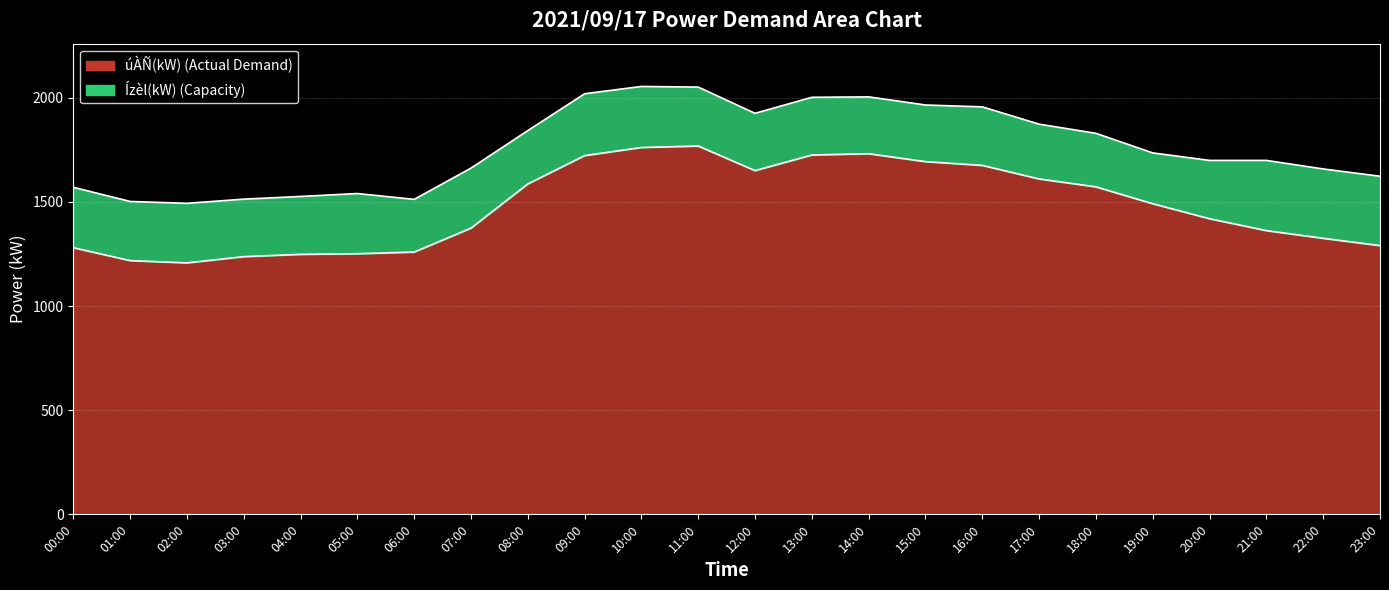

What position from the left is 17:00?

18